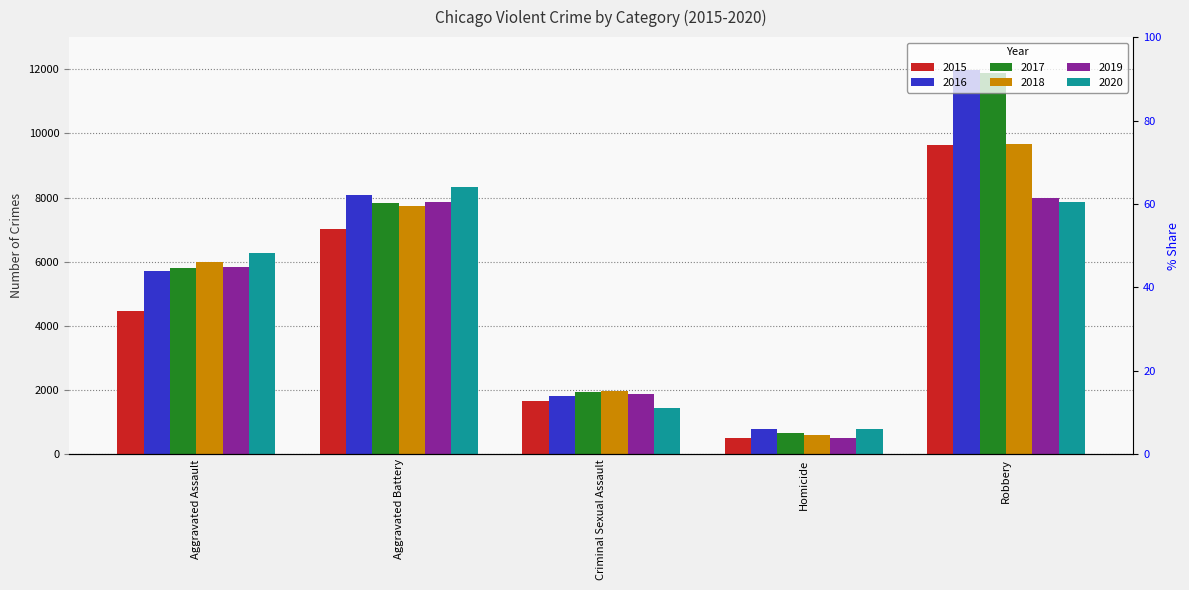

At which category does the chart reach its minimum across all series?

Homicide